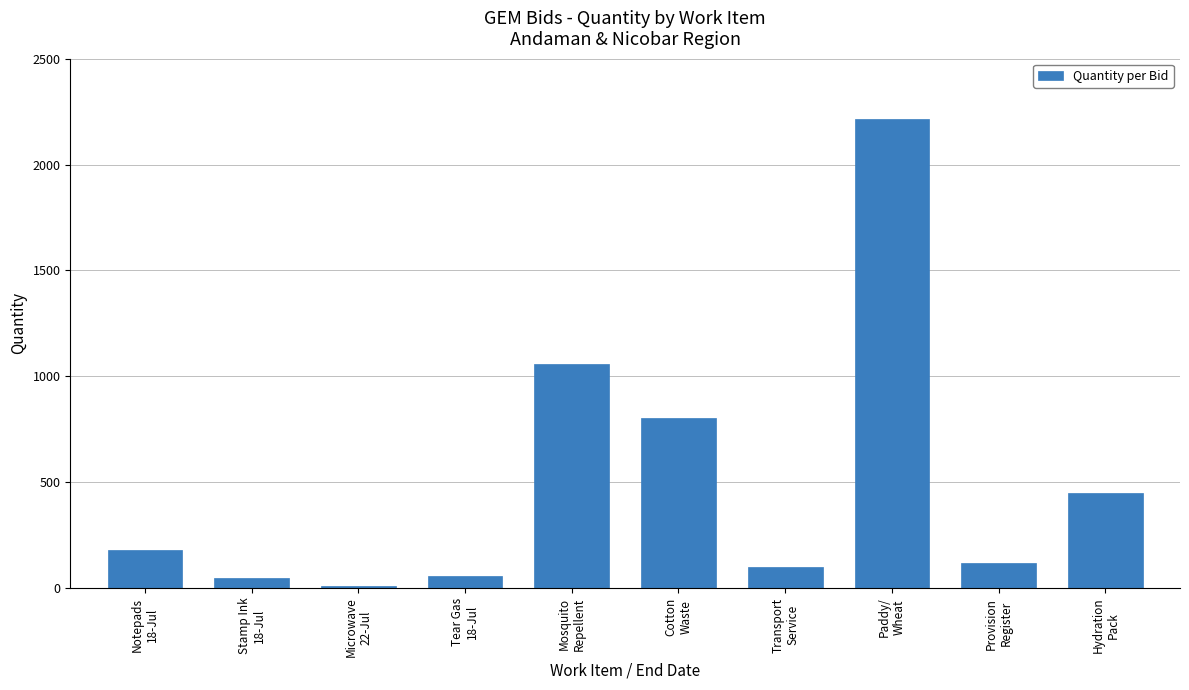

What is the difference between the maximum and minimum values?

2205